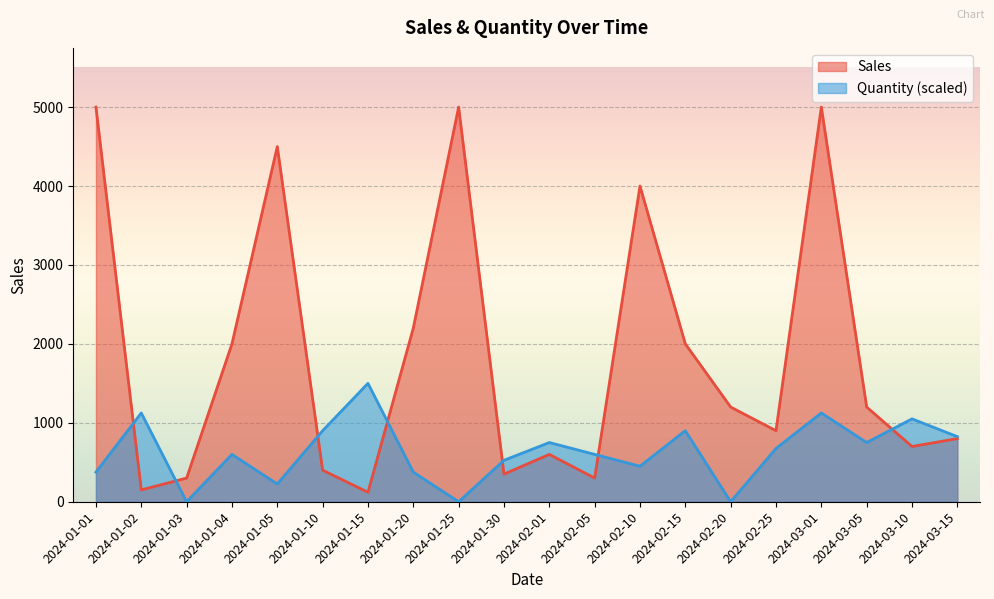

What is the sum of the Sales values at 2024-01-10 and 2024-03-01?

5400.0